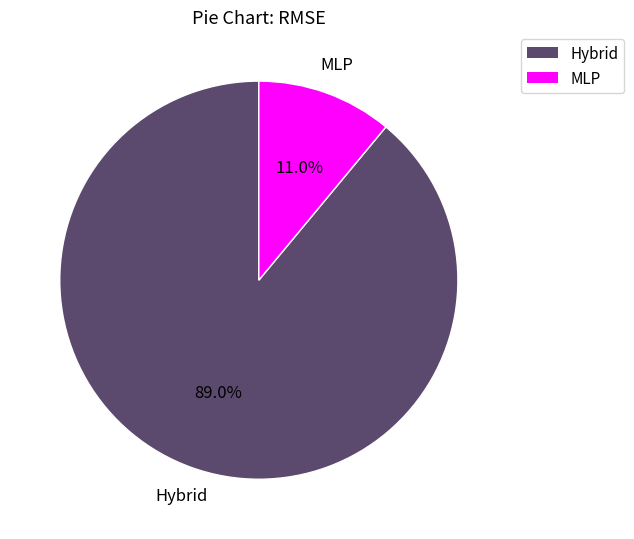

How many slices are in this pie chart?

2